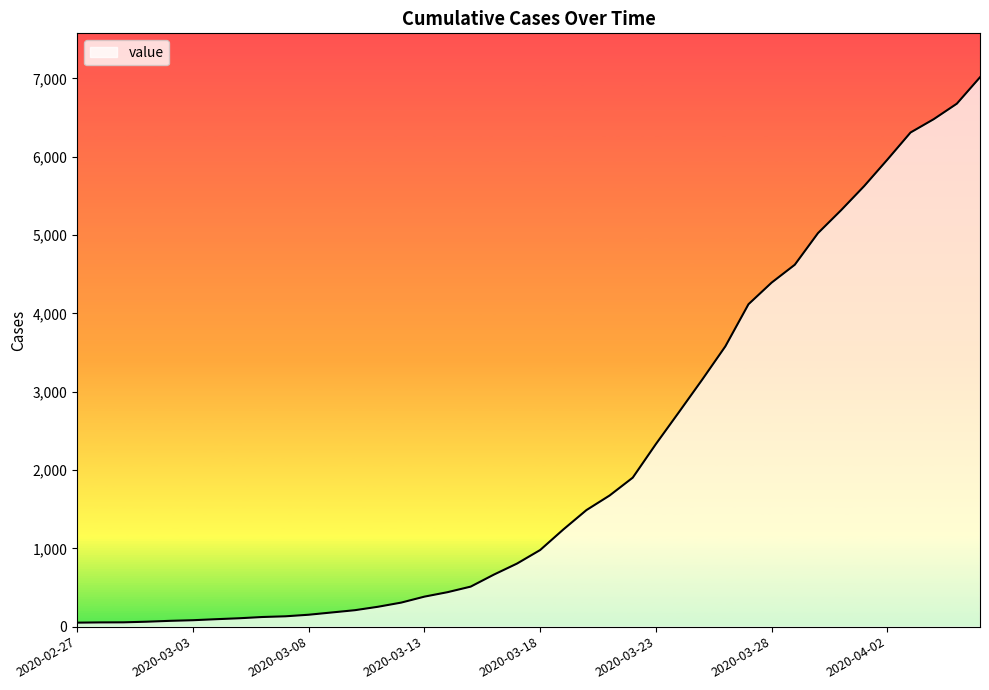

What is the greatest value displayed?

7013